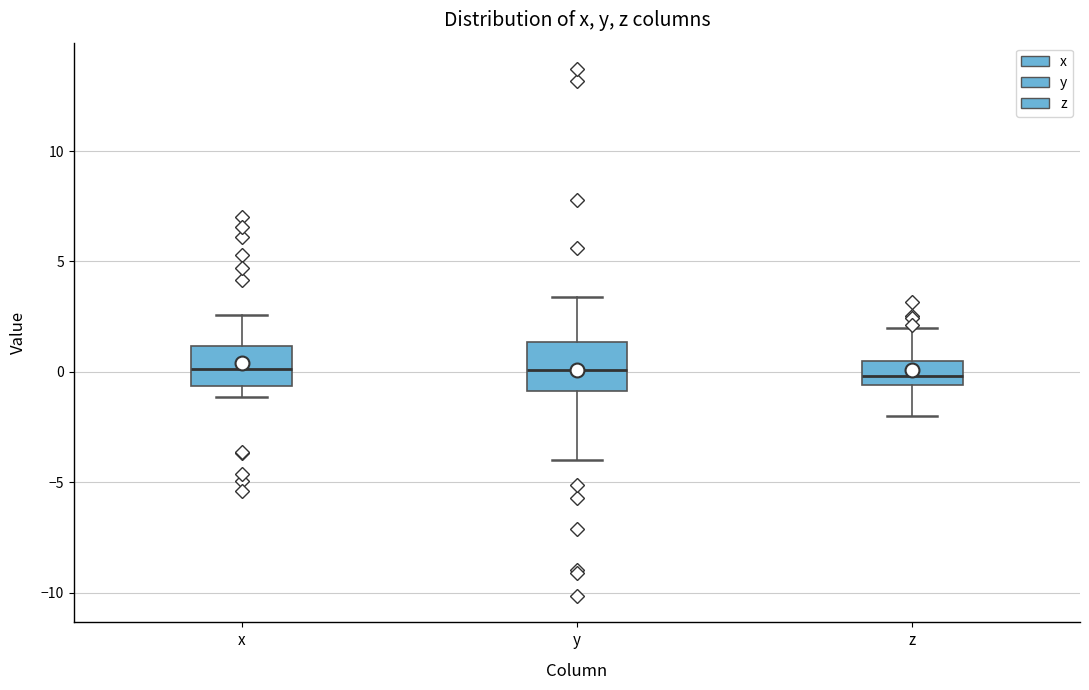

Where does the lower whisker of the box for z end on the y-axis? The values are not printed on the chart, so give them approximately, as read against the axis.

-2.0